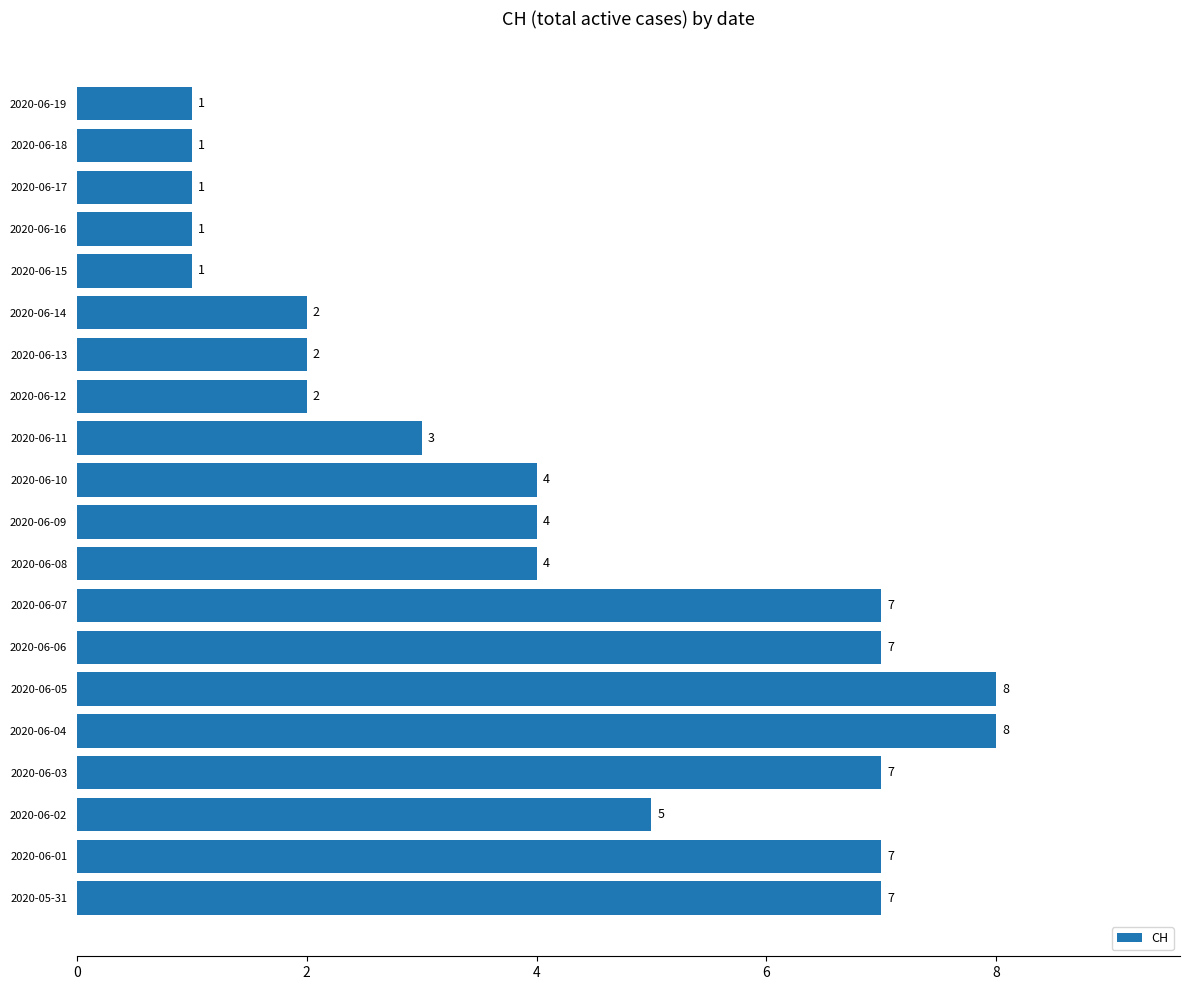

How many data points are less than 4?

9